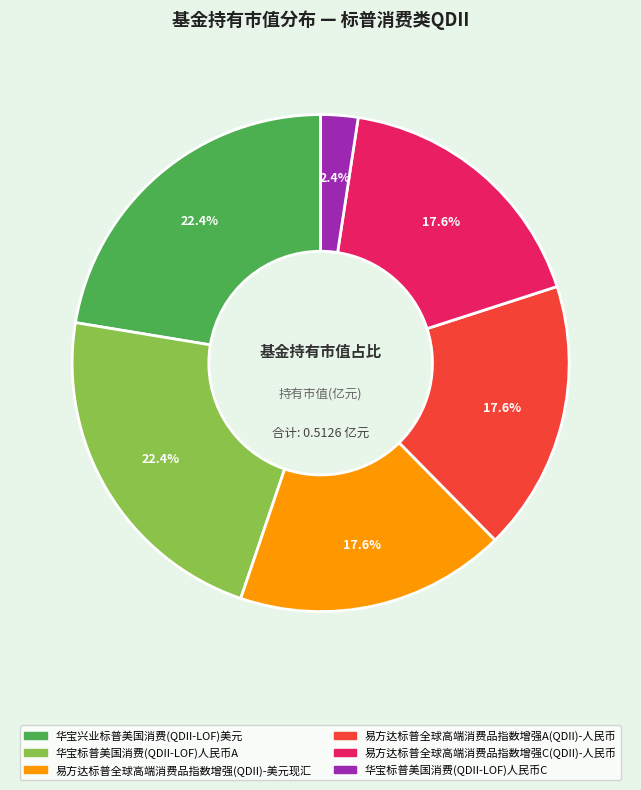

The 易方达标普全球高端消费品指数增强(QDII)-美元现汇 slice represents 23% of the pie. True or false?

False